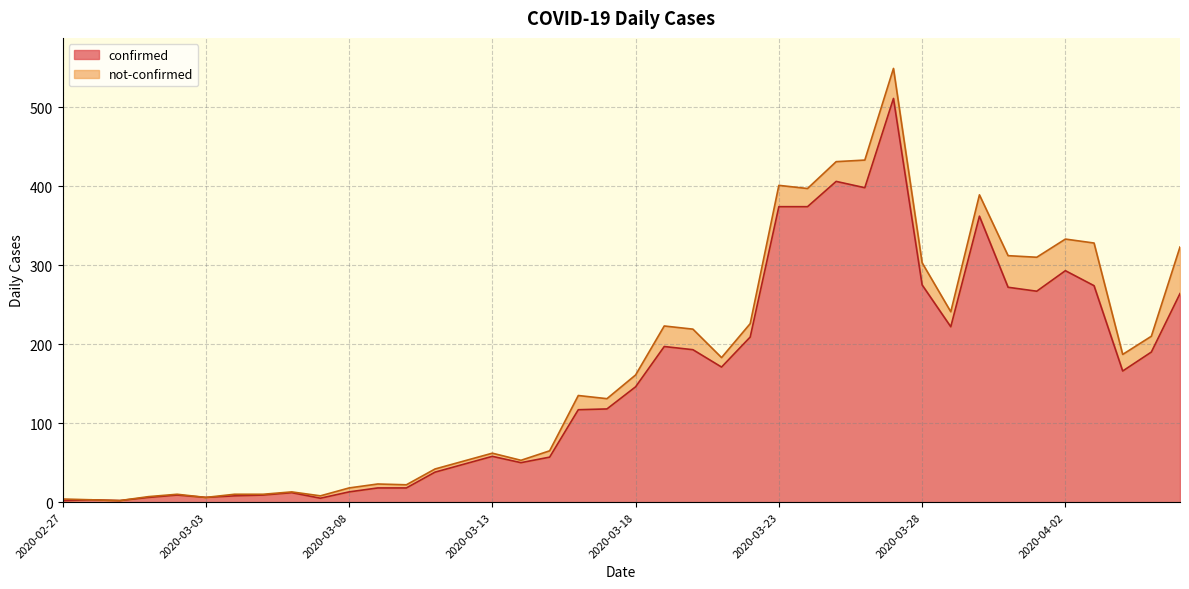

What is the change in value from 2020-03-19 to 2020-03-28?

+78